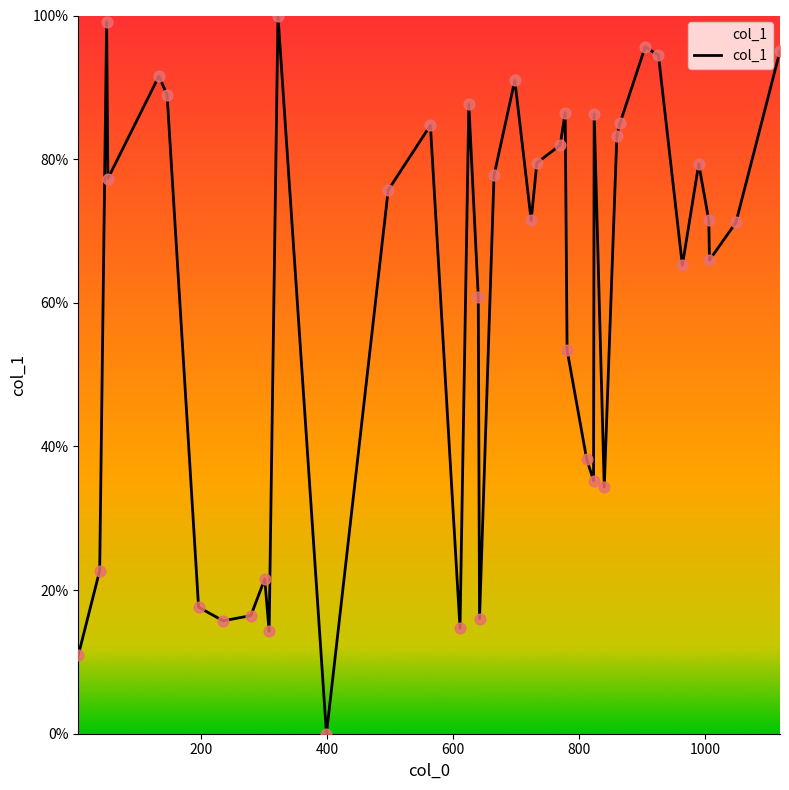

What is the greatest value displayed?

100.0